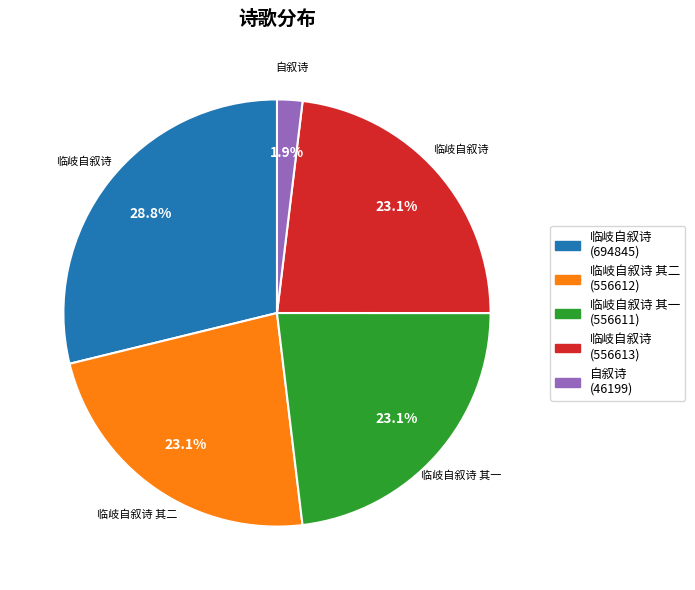

Is there any slice that represents more than half of the pie?

No